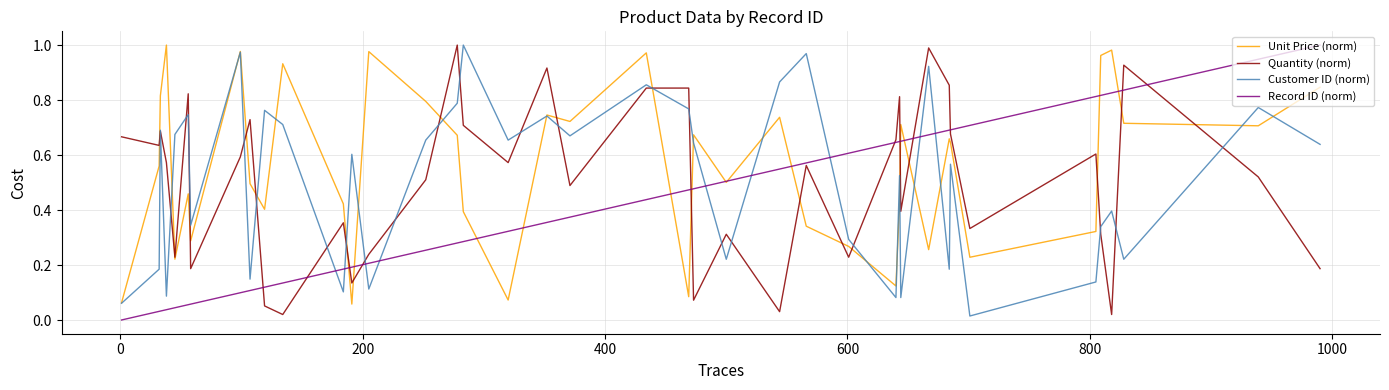

Which series has the largest total across all categories?

Unit Price (norm)